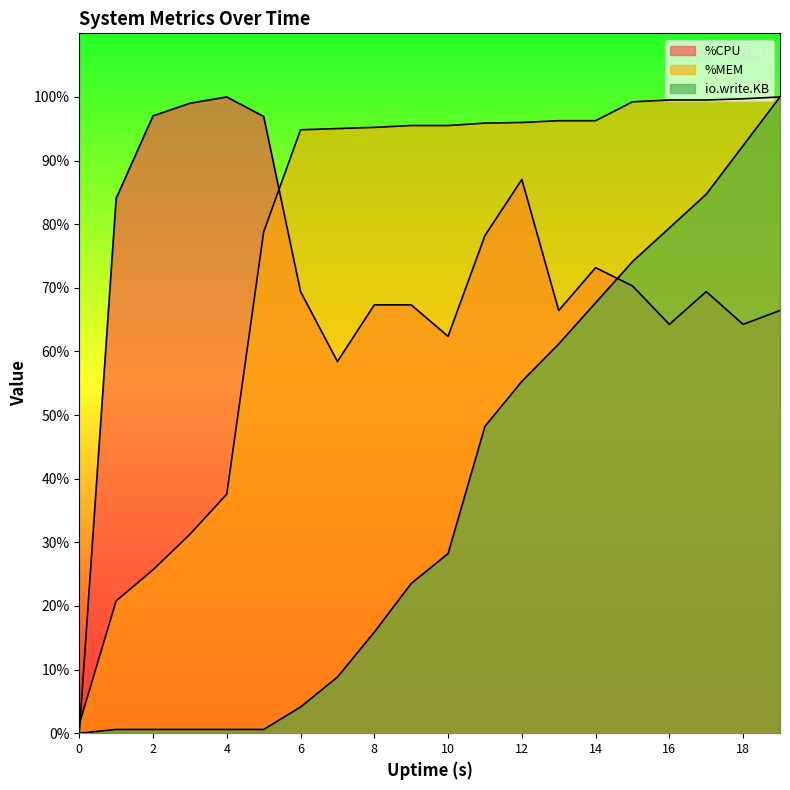

What value does the %MEM series have at 10?

95.5